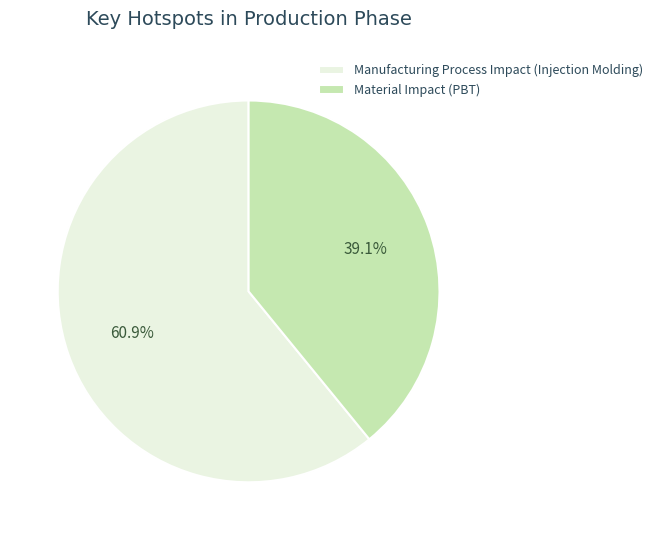

Does any single category account for the majority?

Yes